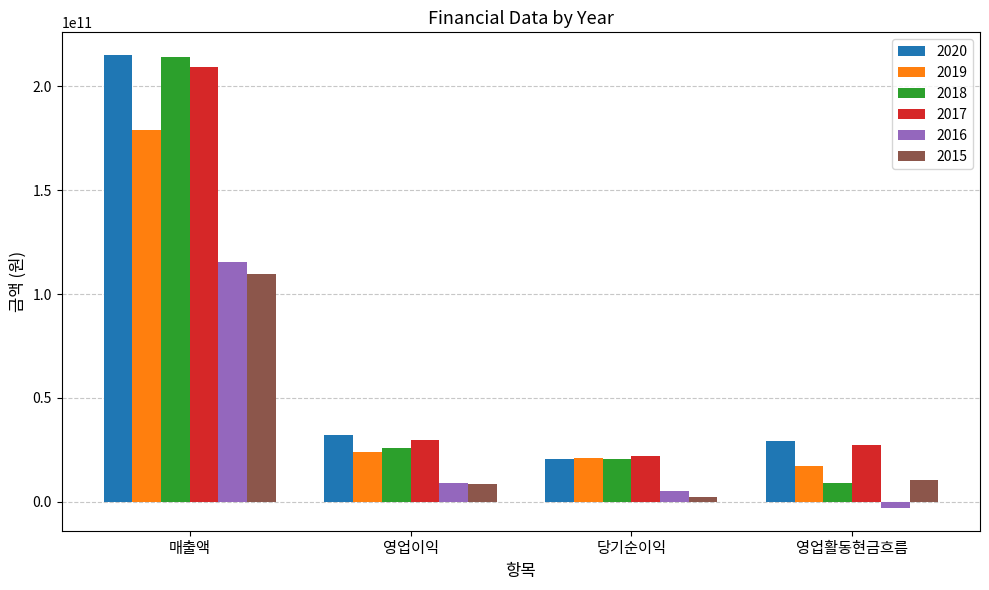

What is the maximum value shown in the chart?

215129755130